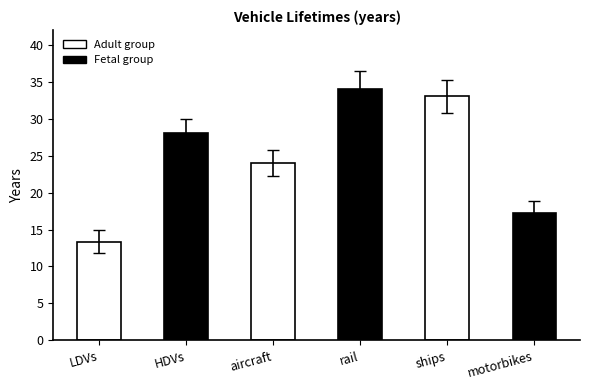

Reading left to right, list all the values displayed in this chart.

13.4	28.0	24.0	34.0	33.0	17.2